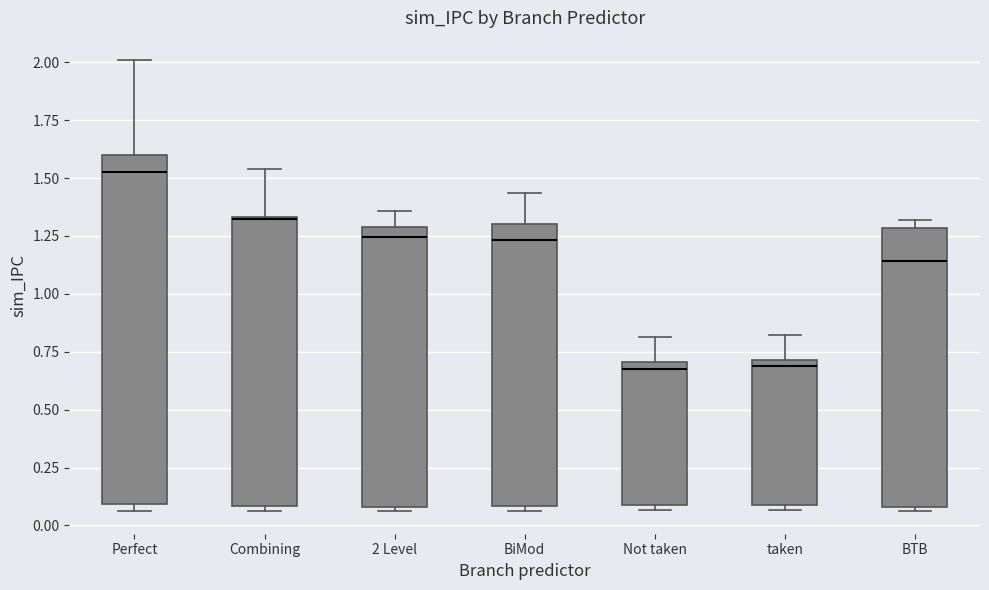

Where is the upper edge of the box for BTB on the y-axis? The values are not printed on the chart, so give them approximately, as read against the axis.

1.30